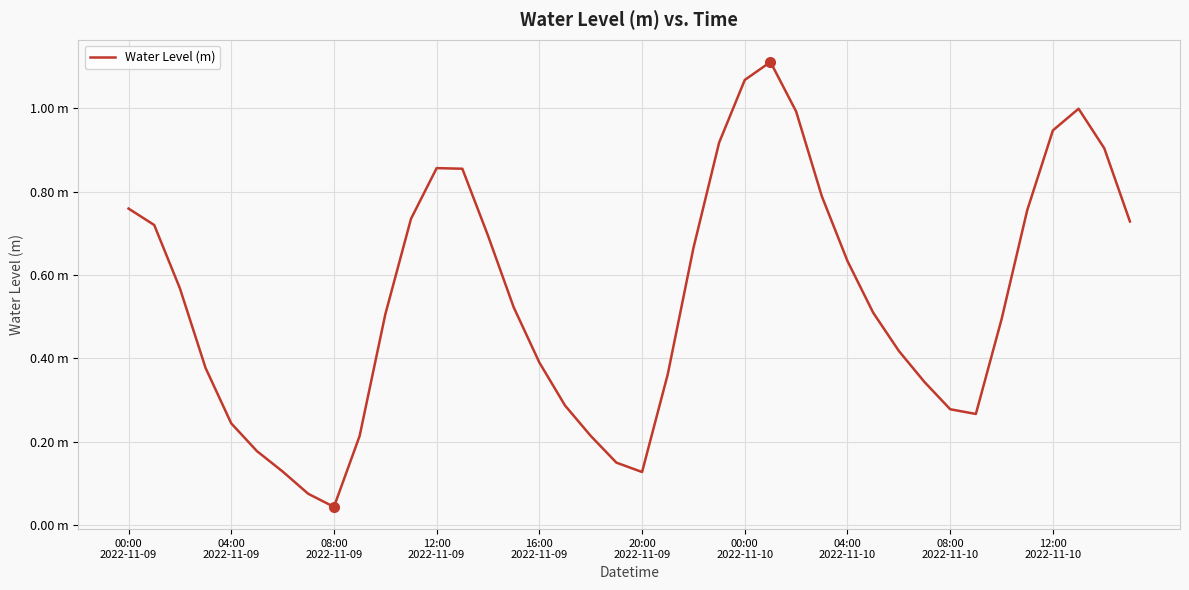

Does the chart have visible grid lines?

Yes